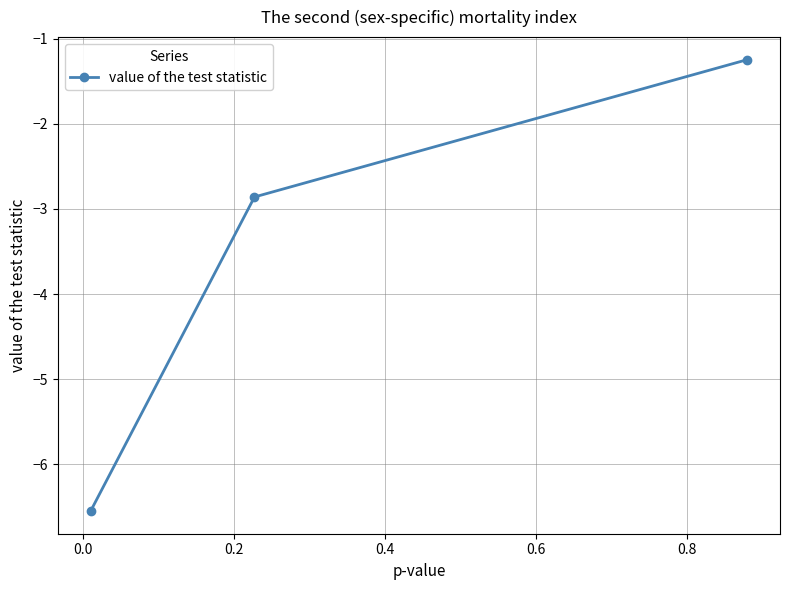

What is the maximum value shown in the chart?

-1.2